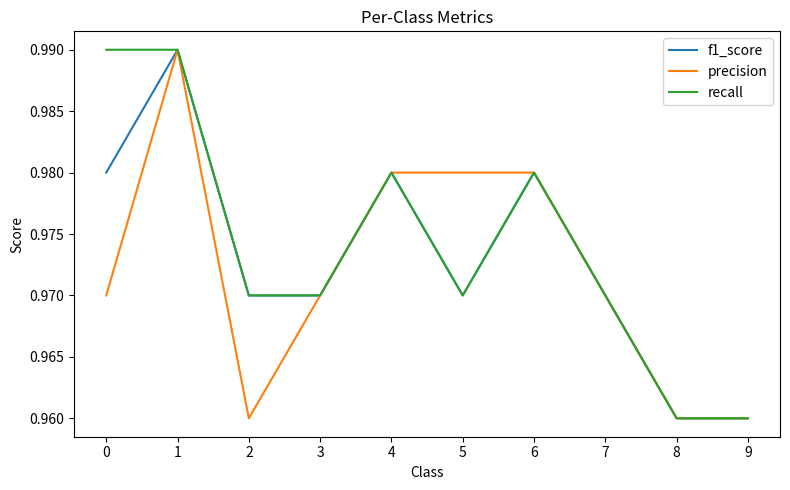

Between 2 and 3, which series saw the biggest shift?

precision